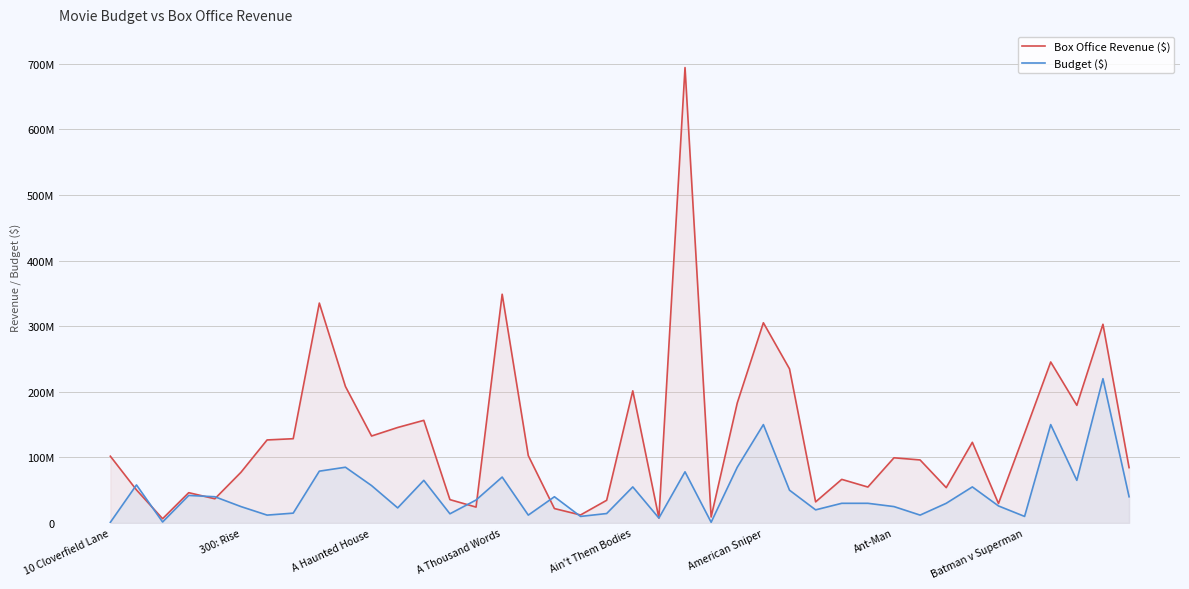

Rank the series at 17 from lowest to highest value.

Box Office Revenue ($), Budget ($)